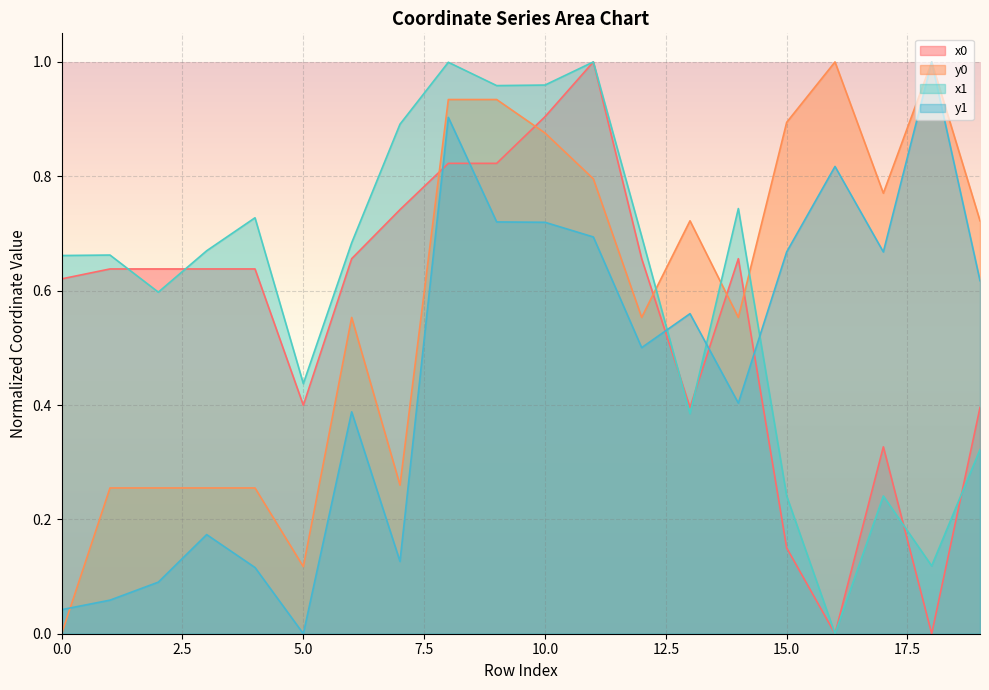

After their last crossing, which series has the higher values: y1 or x0?

y1